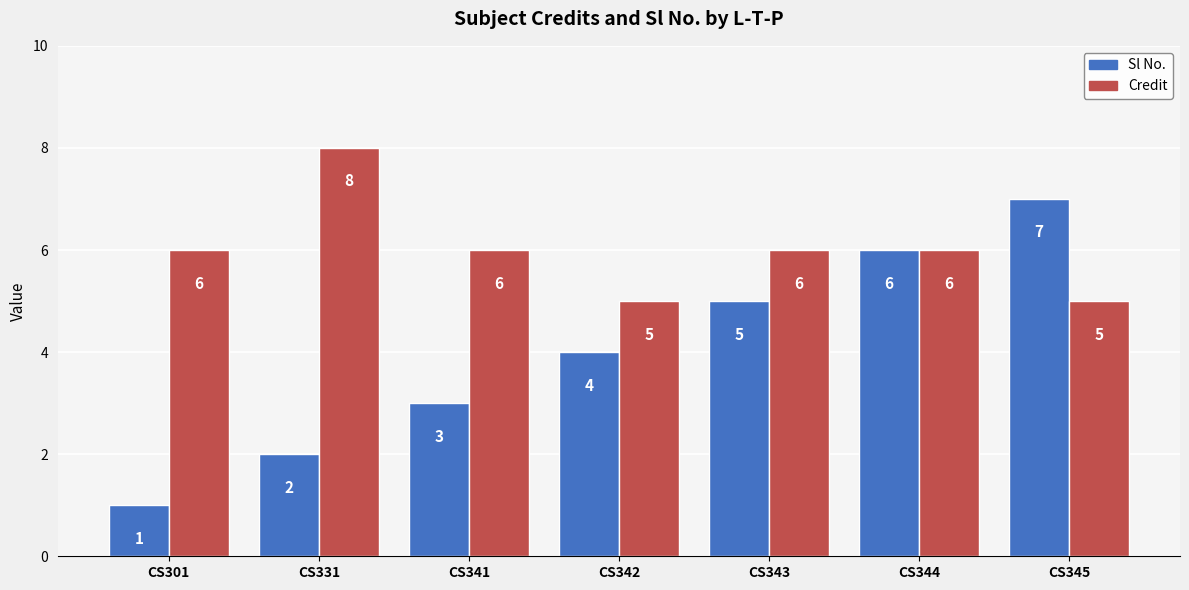

What is the total value across all series at CS331?

10